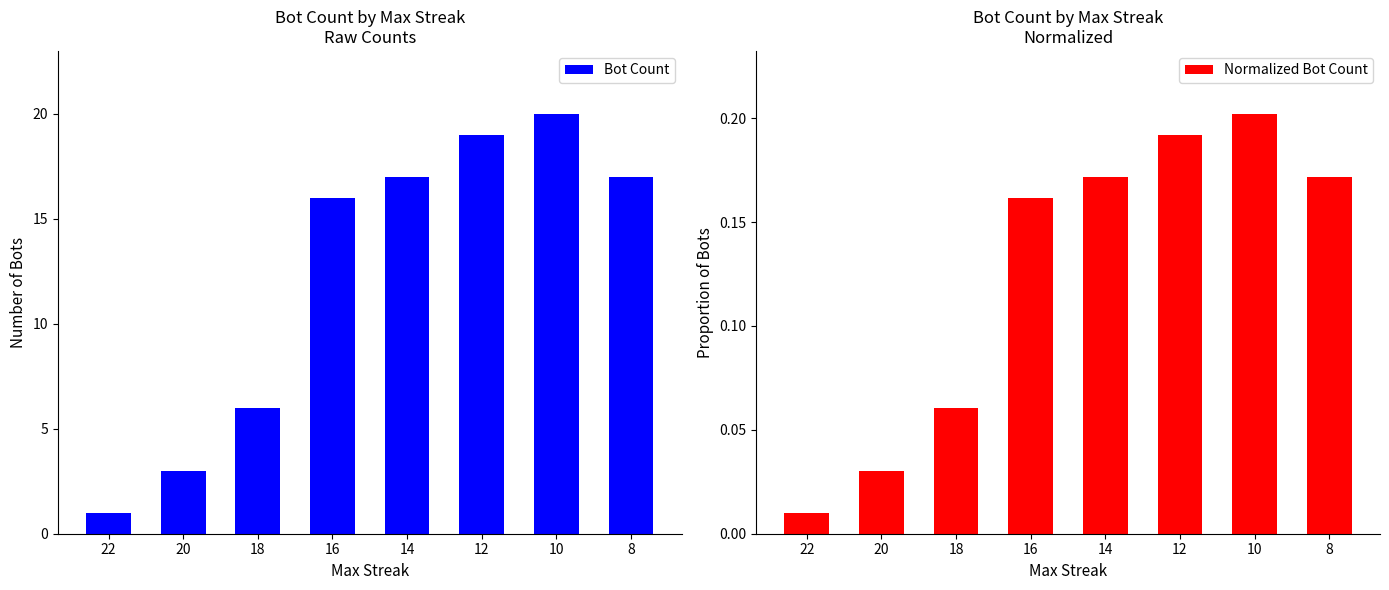

How many data points in Bot Count are less than 17?

4